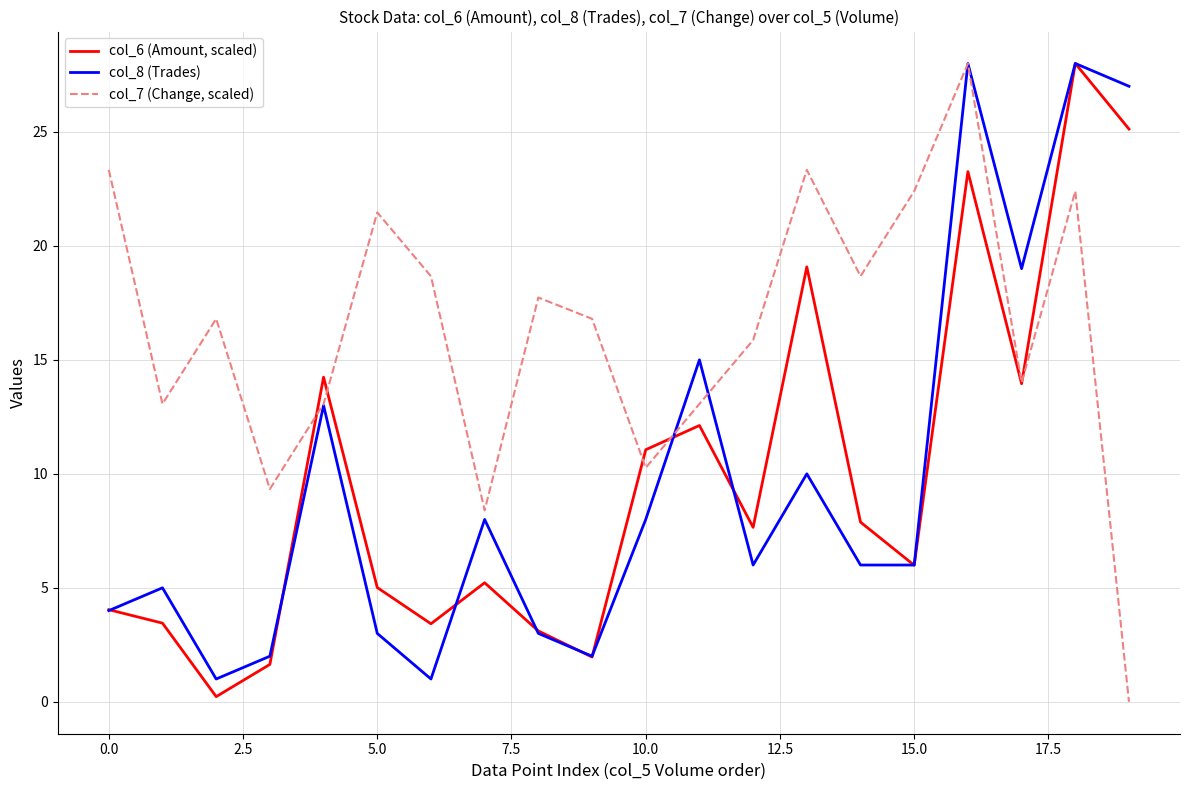

How many intersections are there between col_7 (Change, scaled) and col_6 (Amount, scaled)?

5